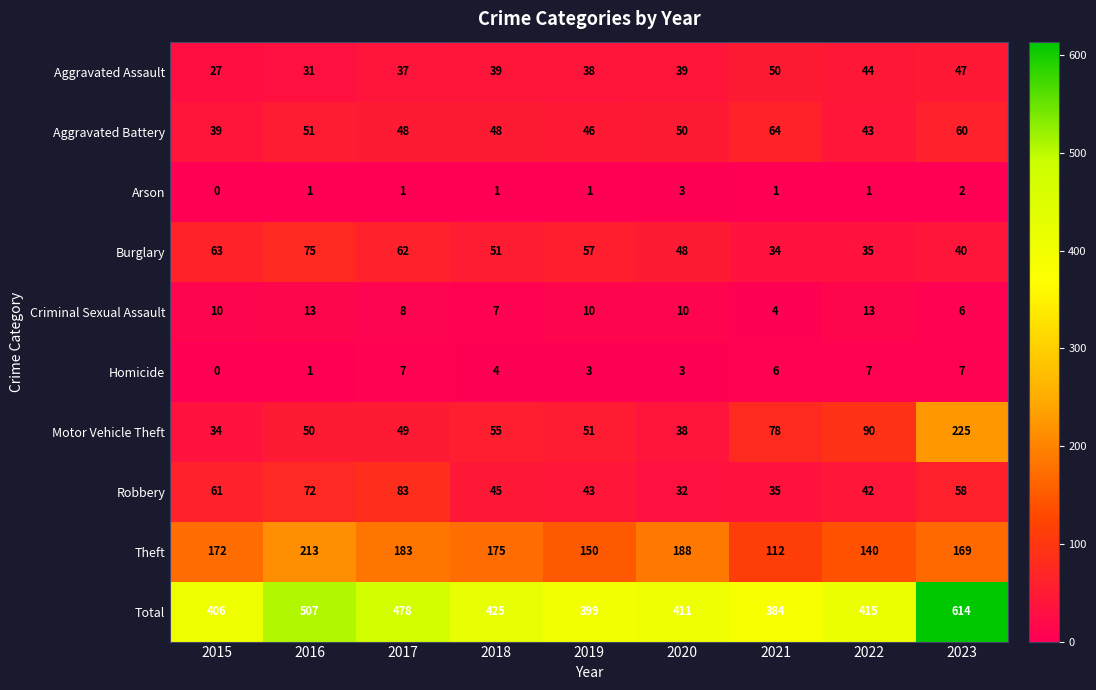

Where is Theft nearest to the value 162?

2023